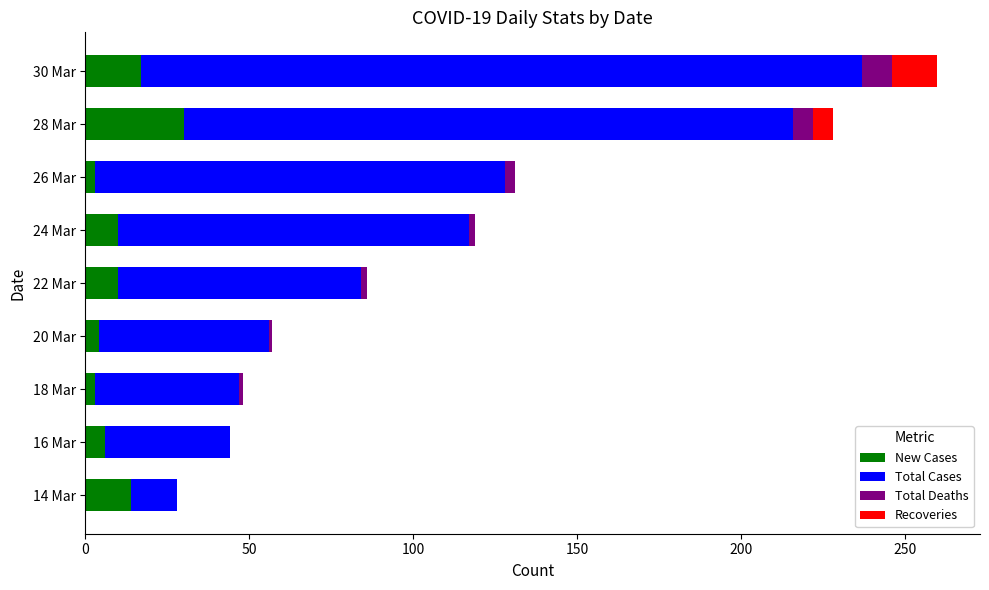

At which category is the sum across all series the highest?

30 Mar